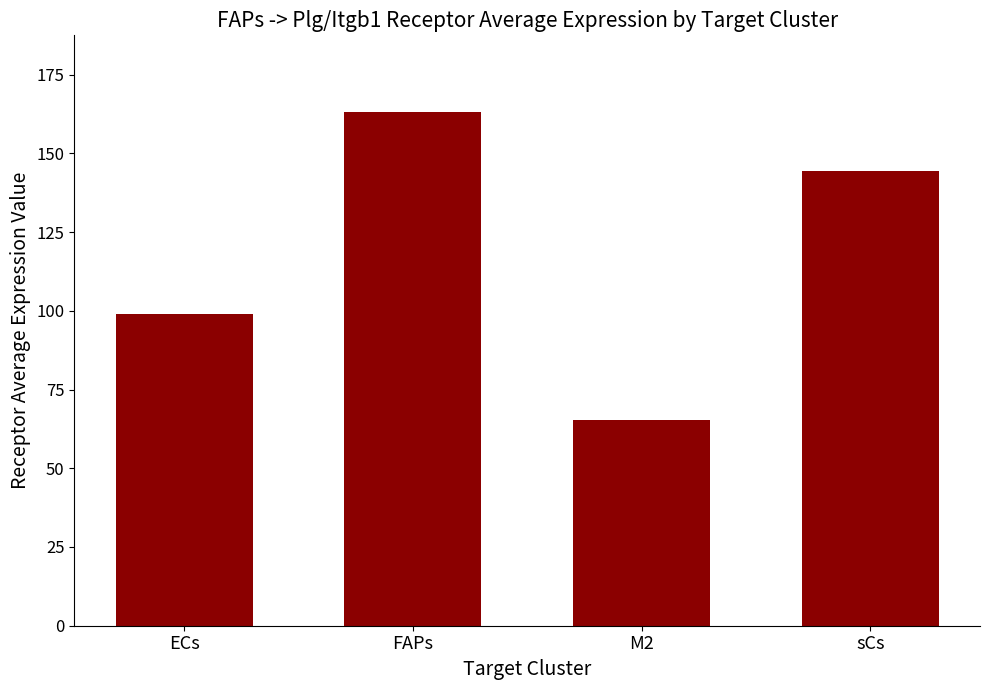

What position from the right is FAPs?

3